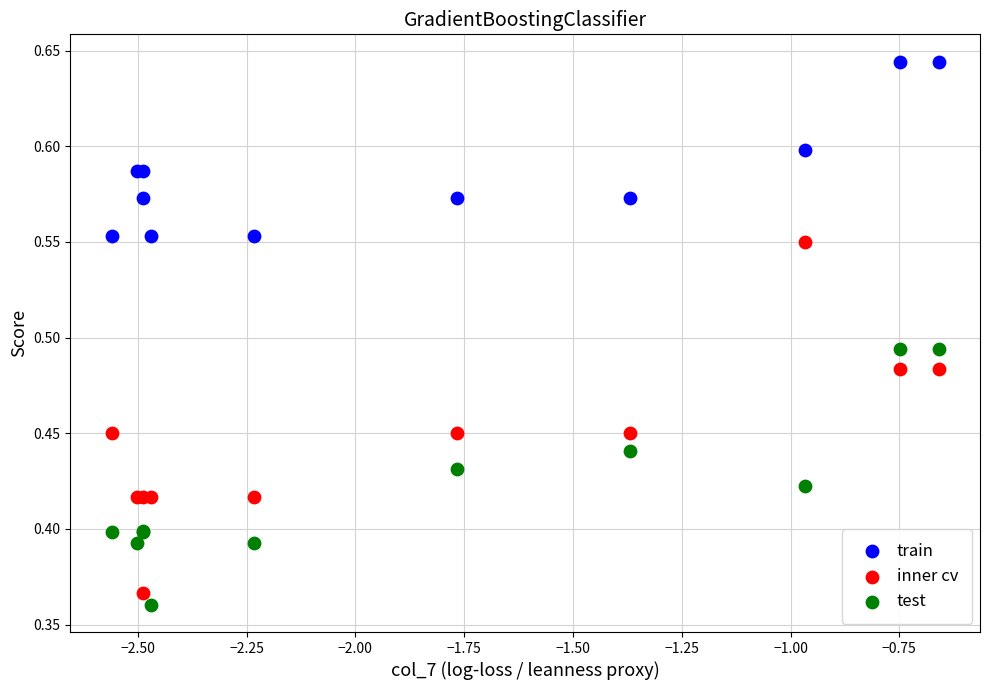

What are all the series names shown in the legend?

train, inner cv, test